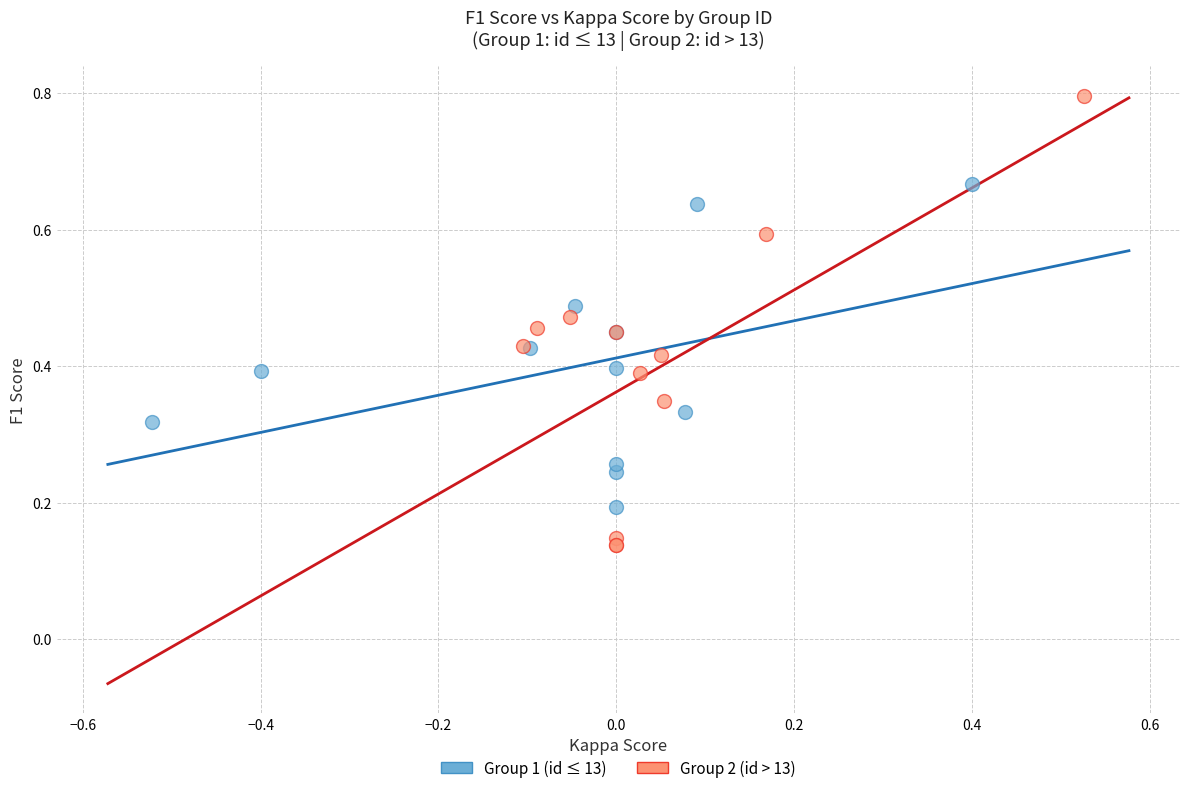

Which series contains the highest Y value?

Group 2 (id > 13)